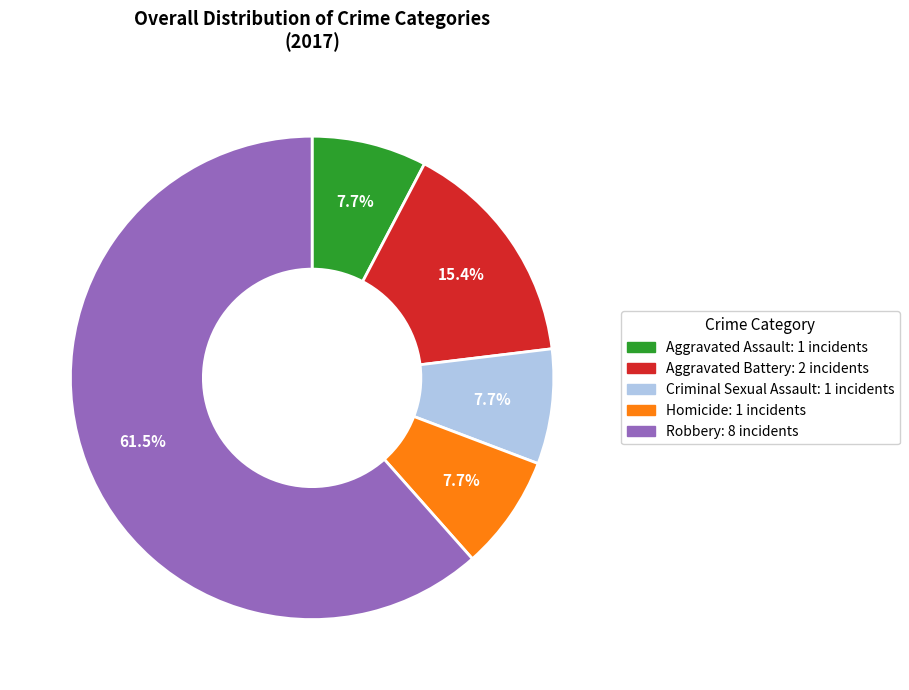

To the nearest percent, what portion does Criminal Sexual Assault represent?

8%